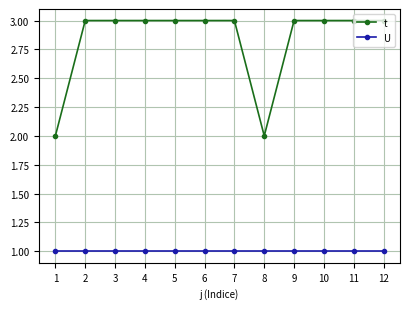

Is the value of U at 3 greater than the value of t at 11?

No